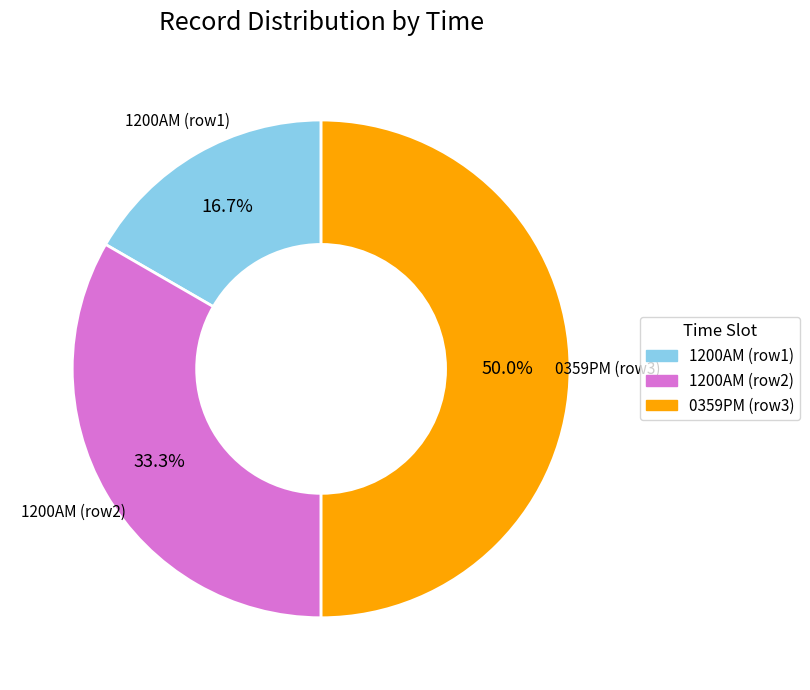

Rank the categories by value from highest to lowest.

0359PM, 1200AM, 1200AM